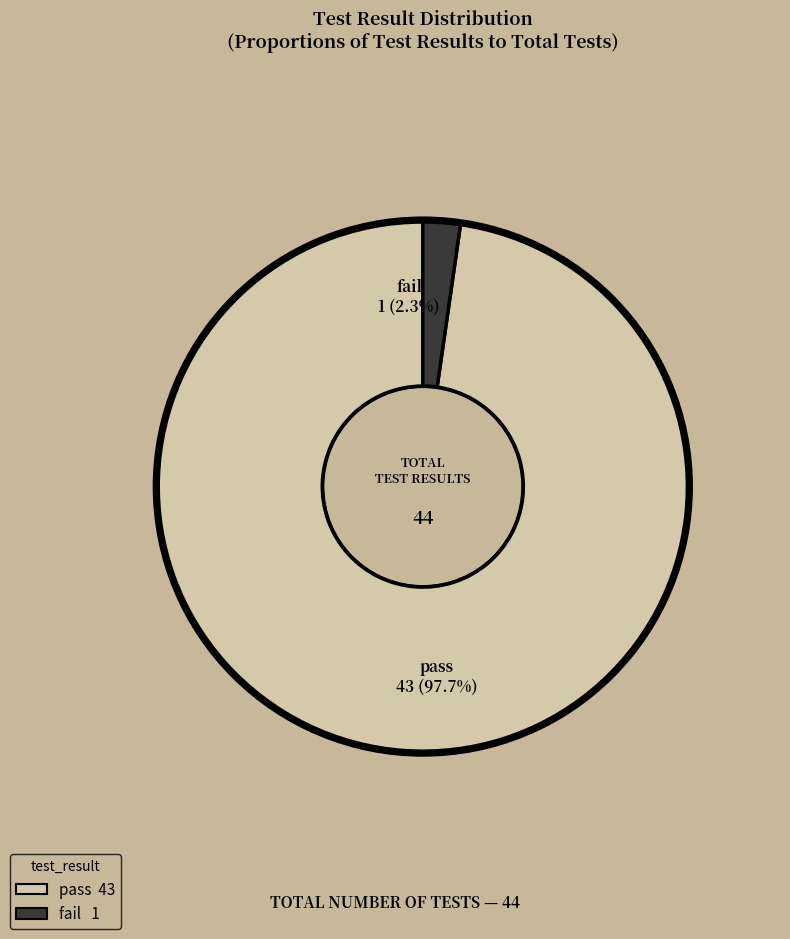

What percentage is the fail slice, to the nearest percent?

2%